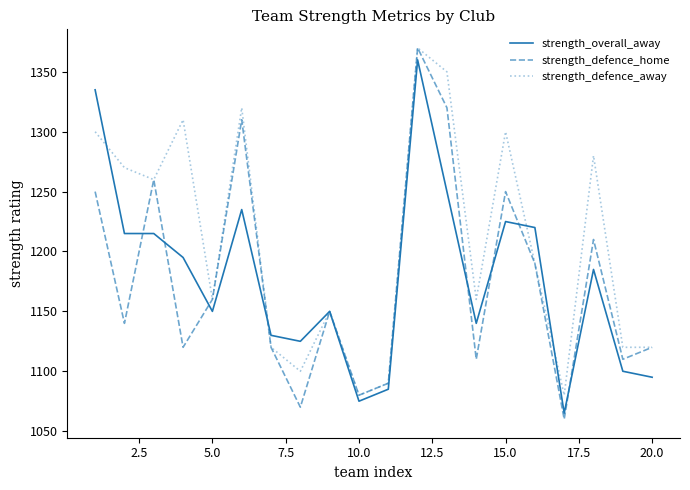

What is the greatest value displayed?

1370